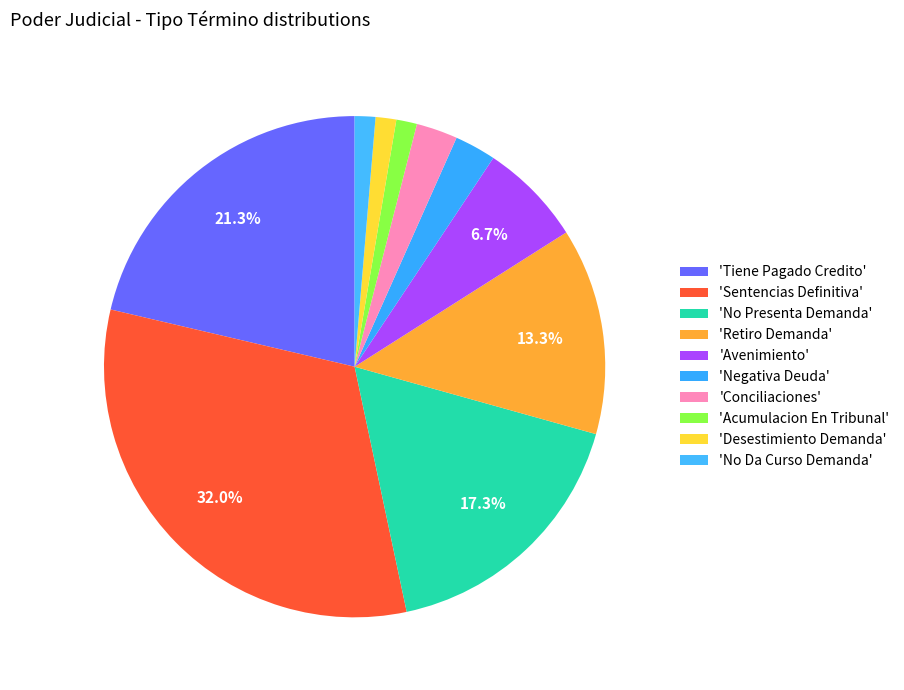

Count the number of slices in the pie.

10